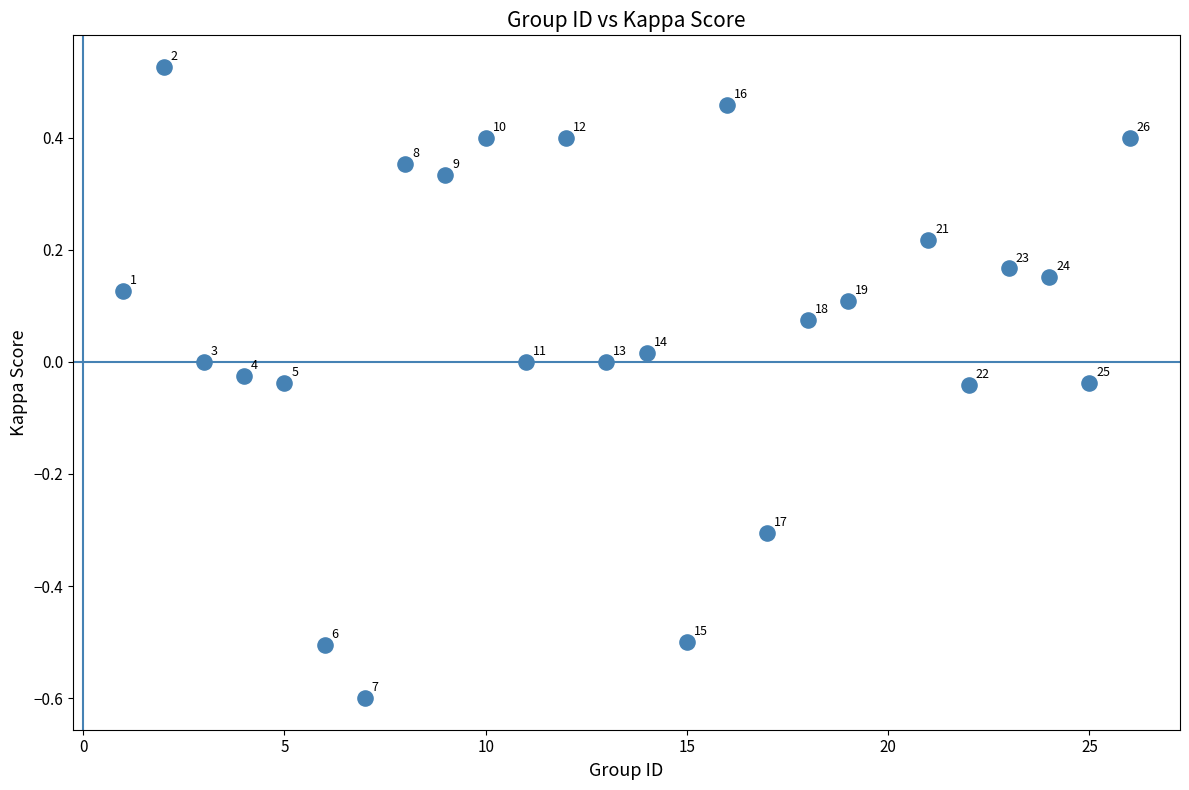

What is the range of X values (max minus min)?

25.0